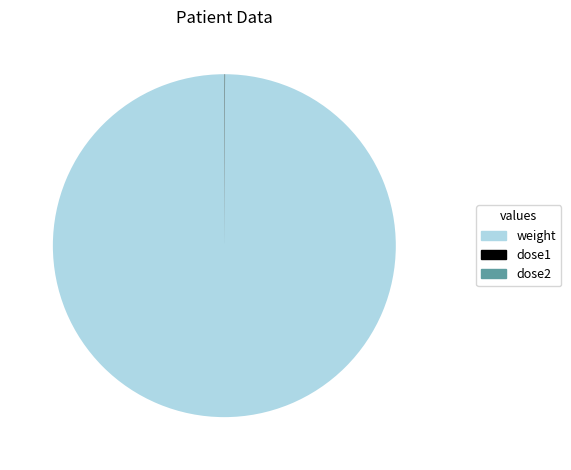

Is there any slice that represents more than half of the pie?

Yes